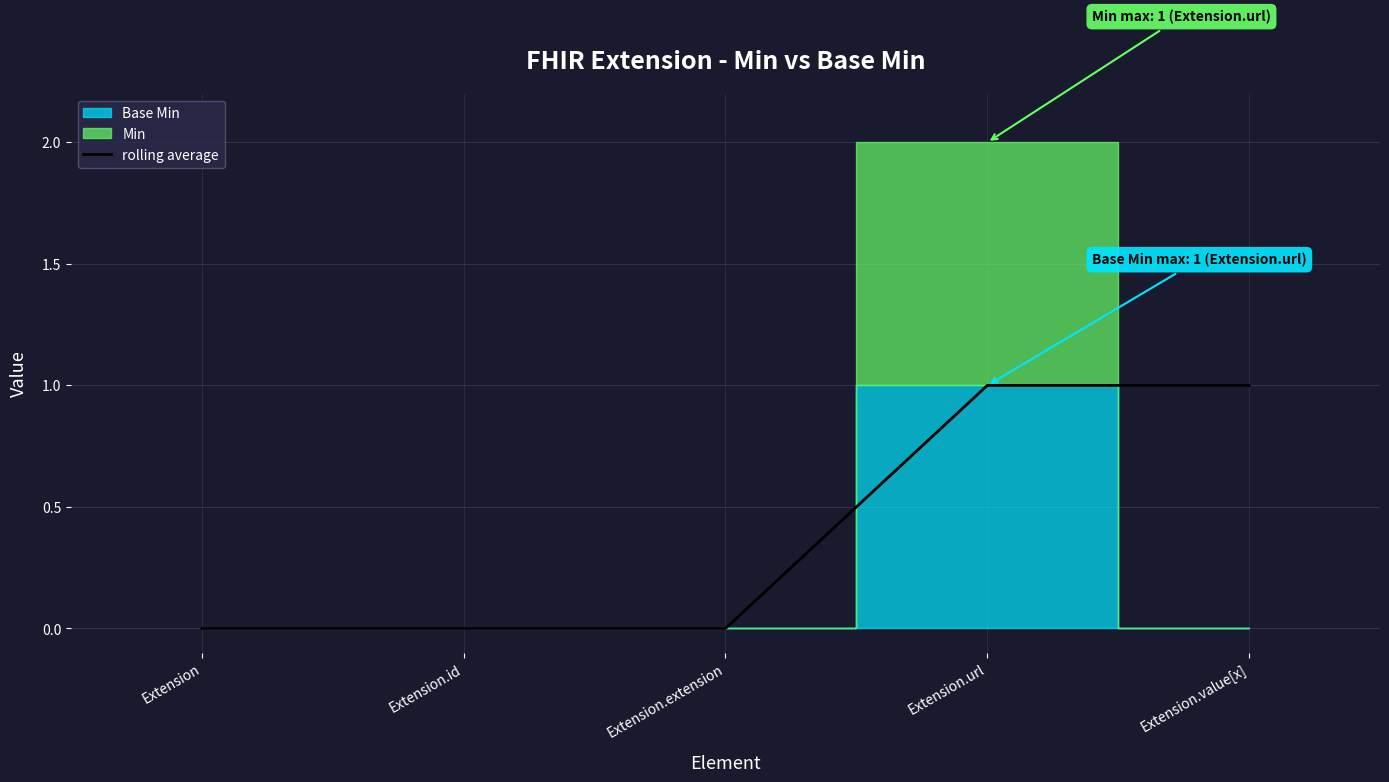

What position from the left is Extension.id?

2